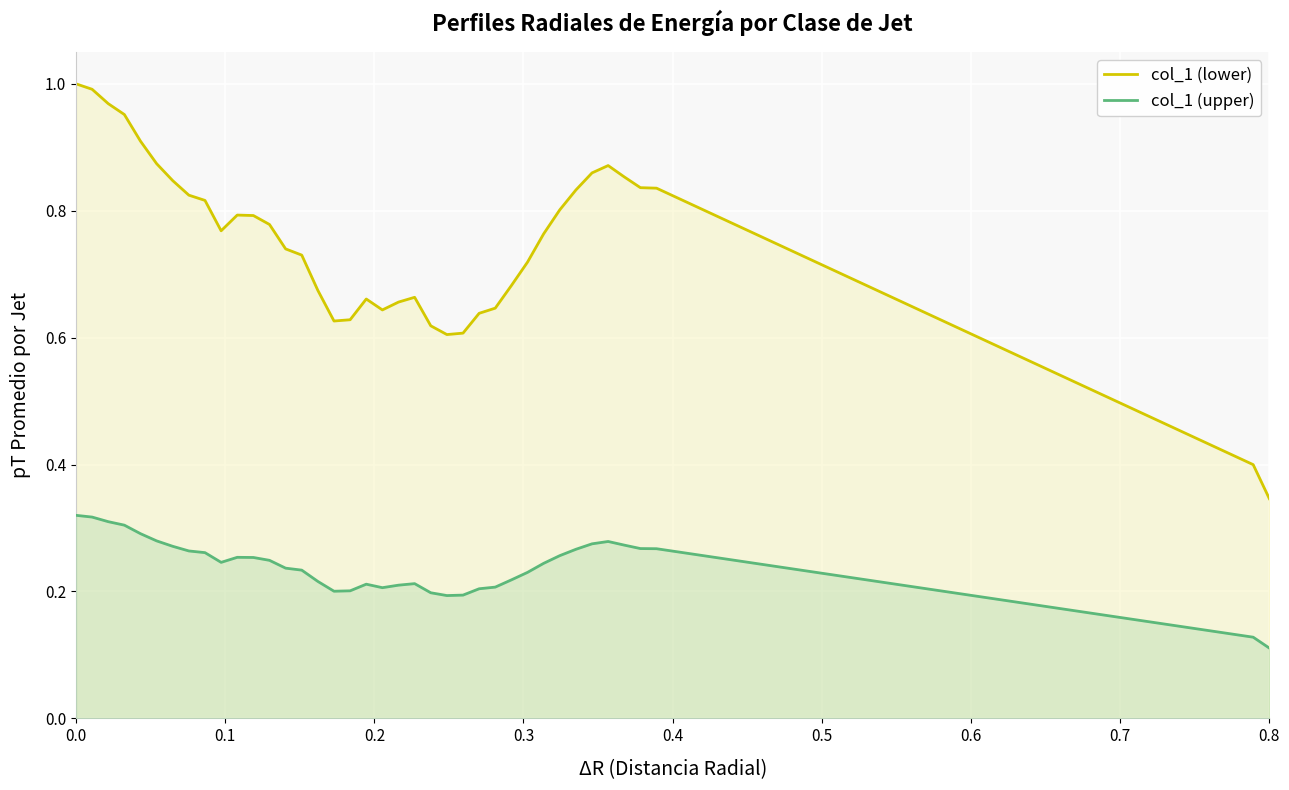

How many col_1 (lower) values are between 0 and 1?

39